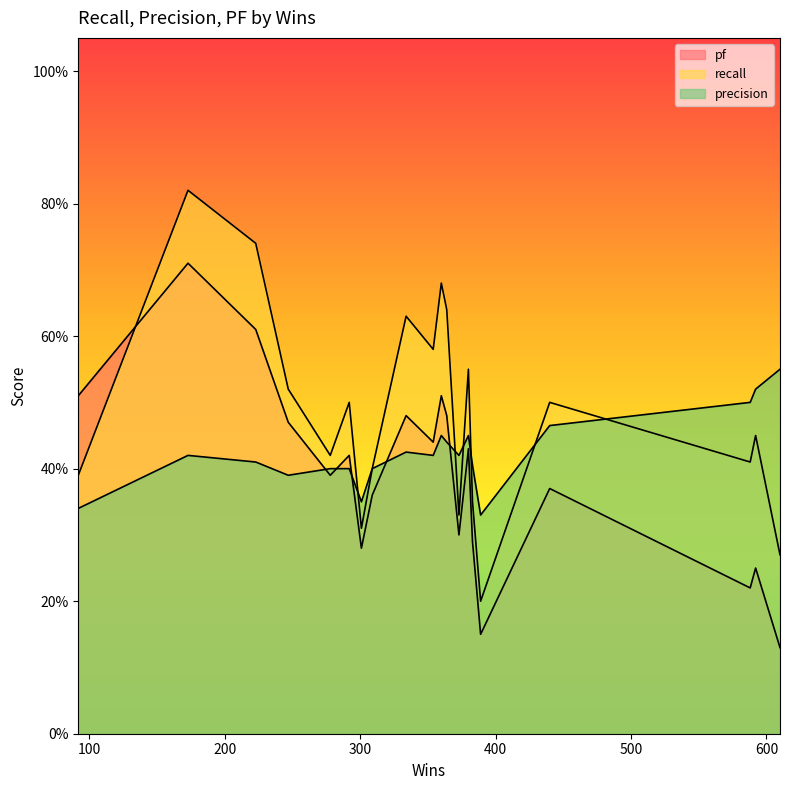

Which category has the lowest value in the pf series?

610